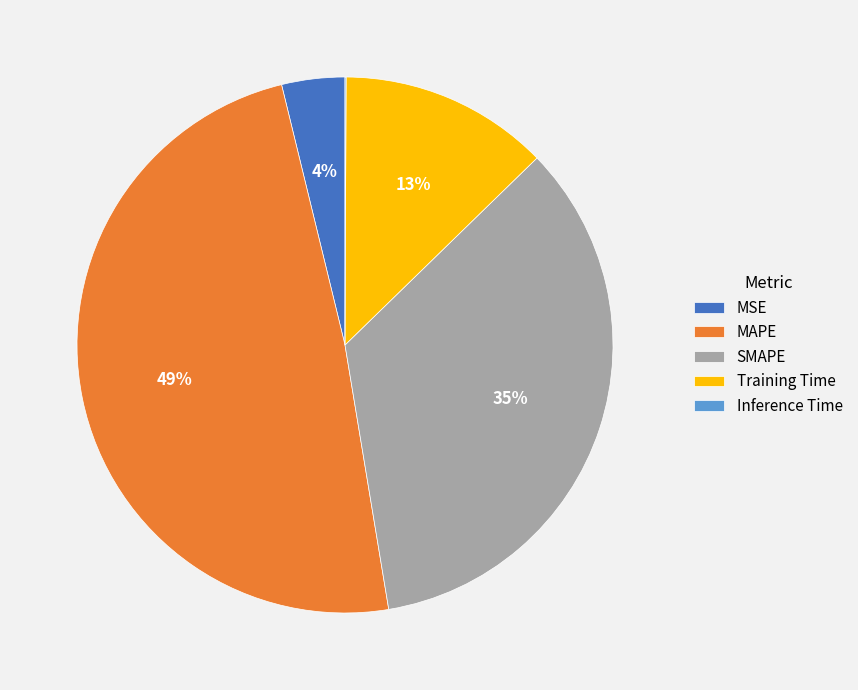

To the nearest percent, what percentage of the pie is SMAPE?

35%